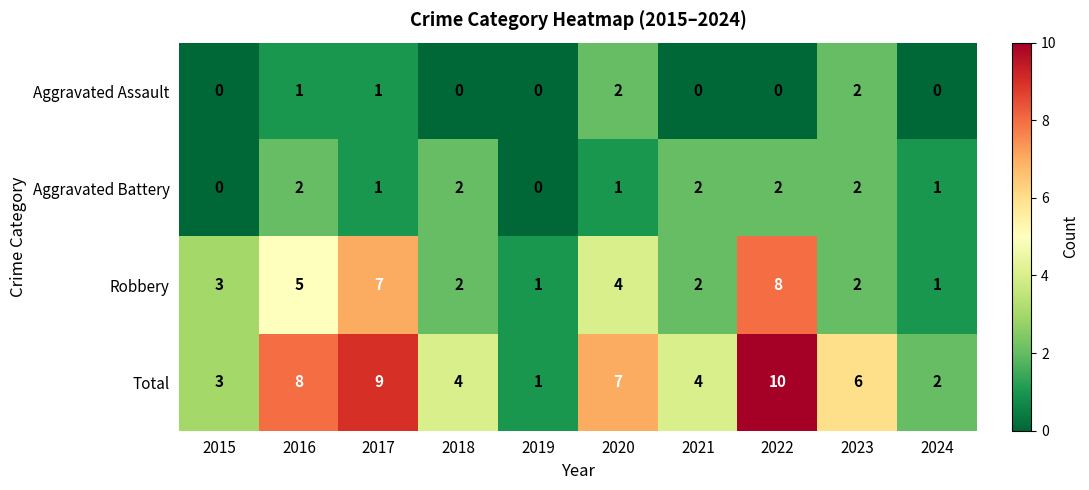

The Aggravated Assault series shows 2 at 2020. True or false?

True